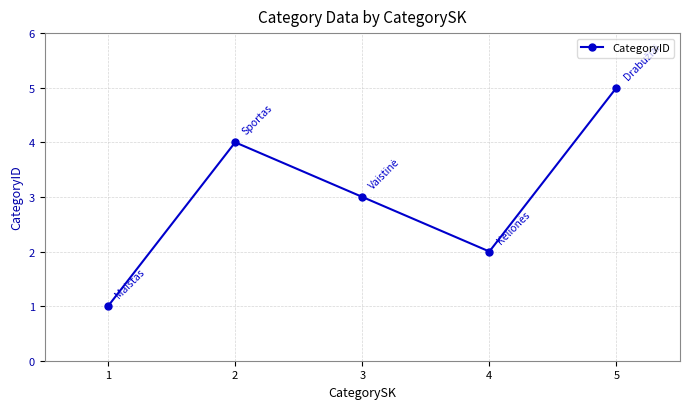

What is the maximum value shown in the chart?

5